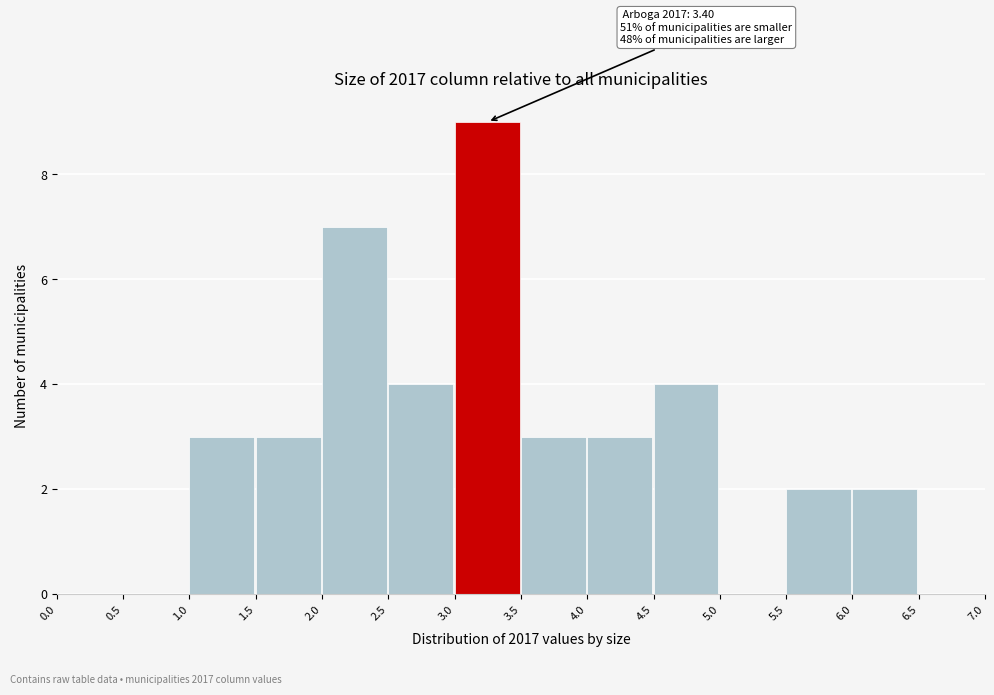

Over which range of the x-axis is the bar tallest?

3.0 to 3.5